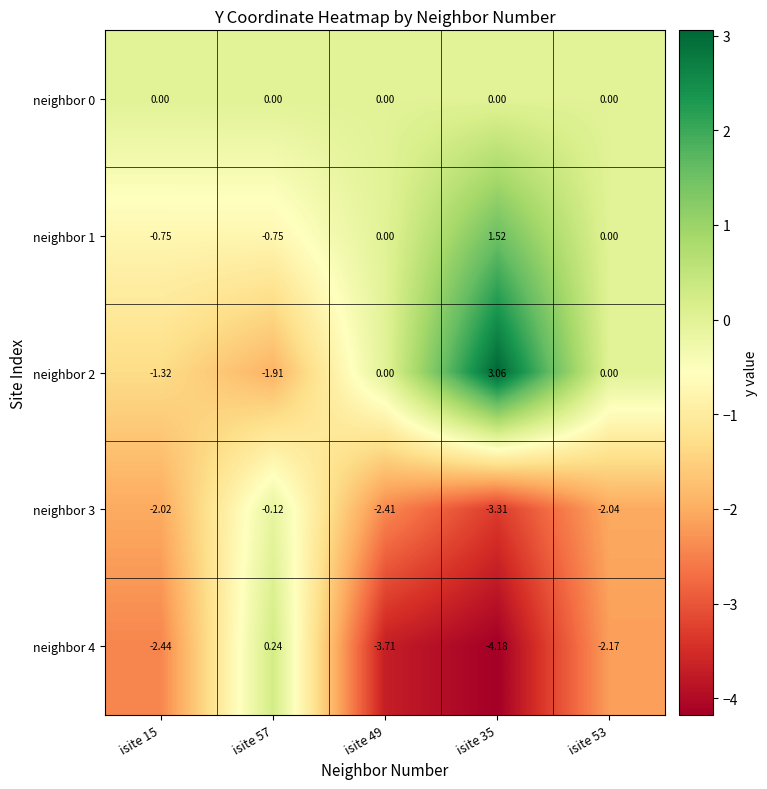

Is the value of neighbor 0 at isite 35 greater than the value of neighbor 2 at isite 35?

No